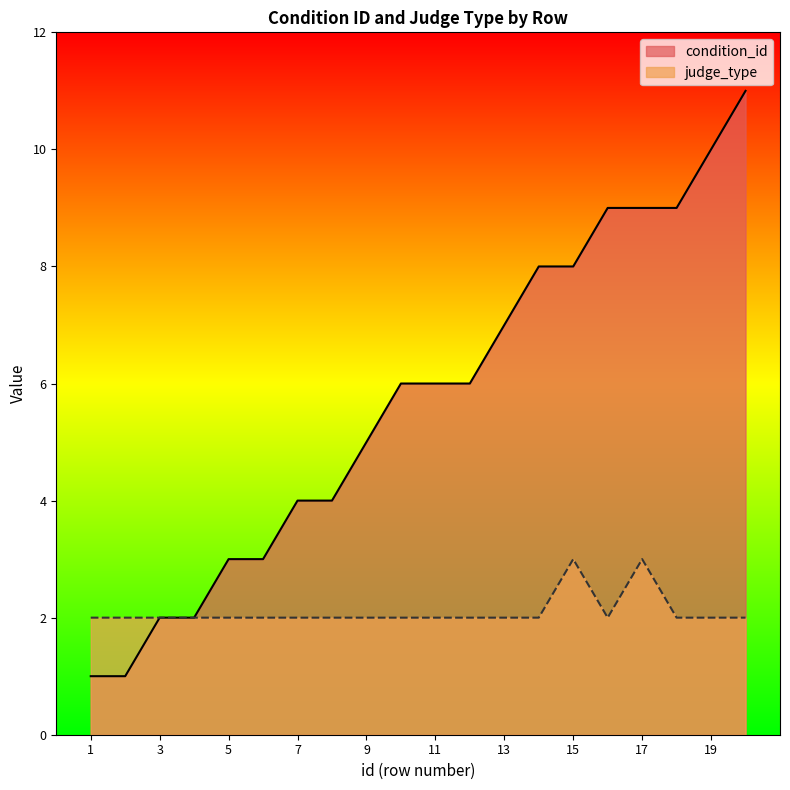

True or false: condition_id has more than 0 interior local peaks.

False